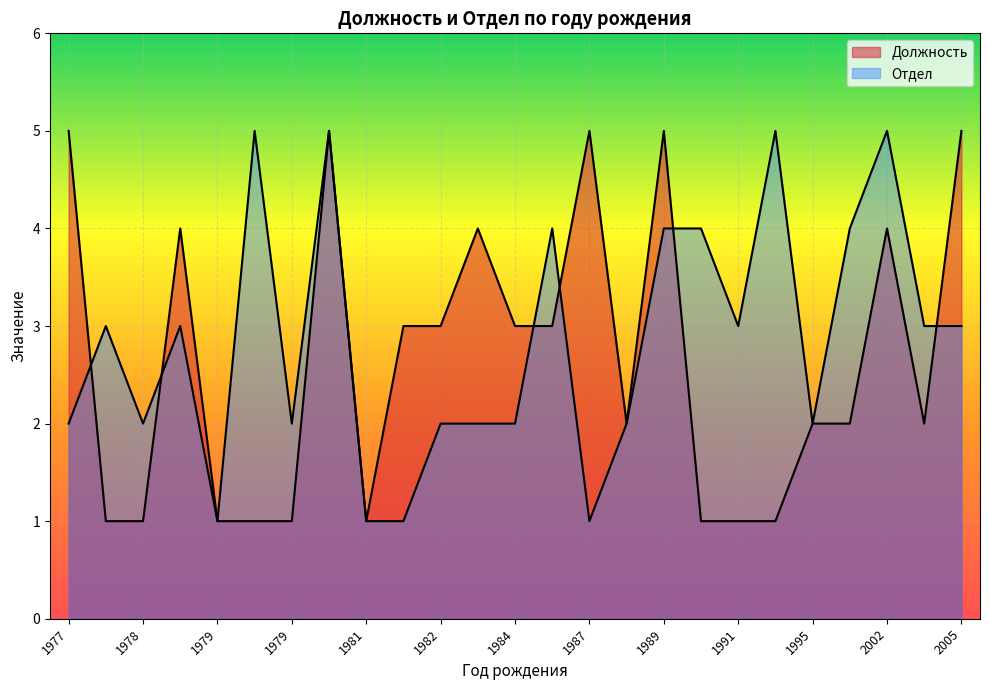

True or false: Отдел and Должность intersect in this chart.

True